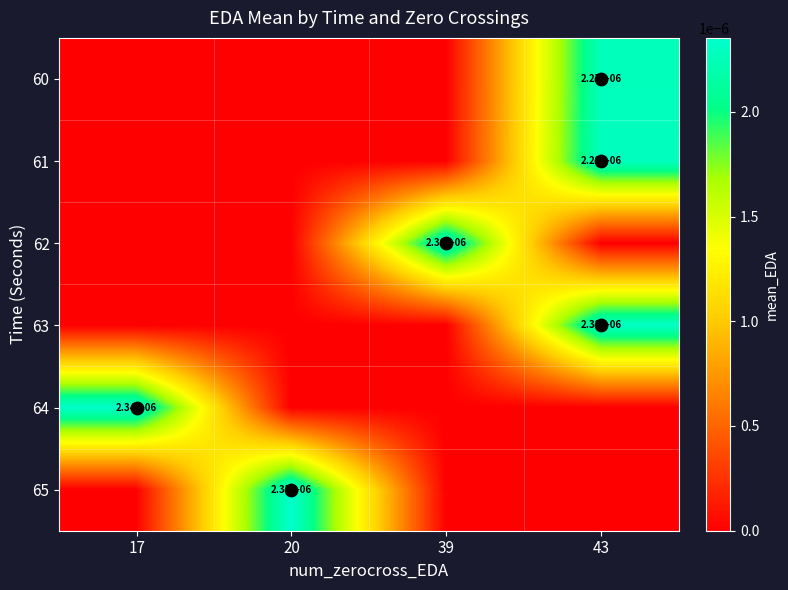

Which label corresponds to the largest value in the chart?

20